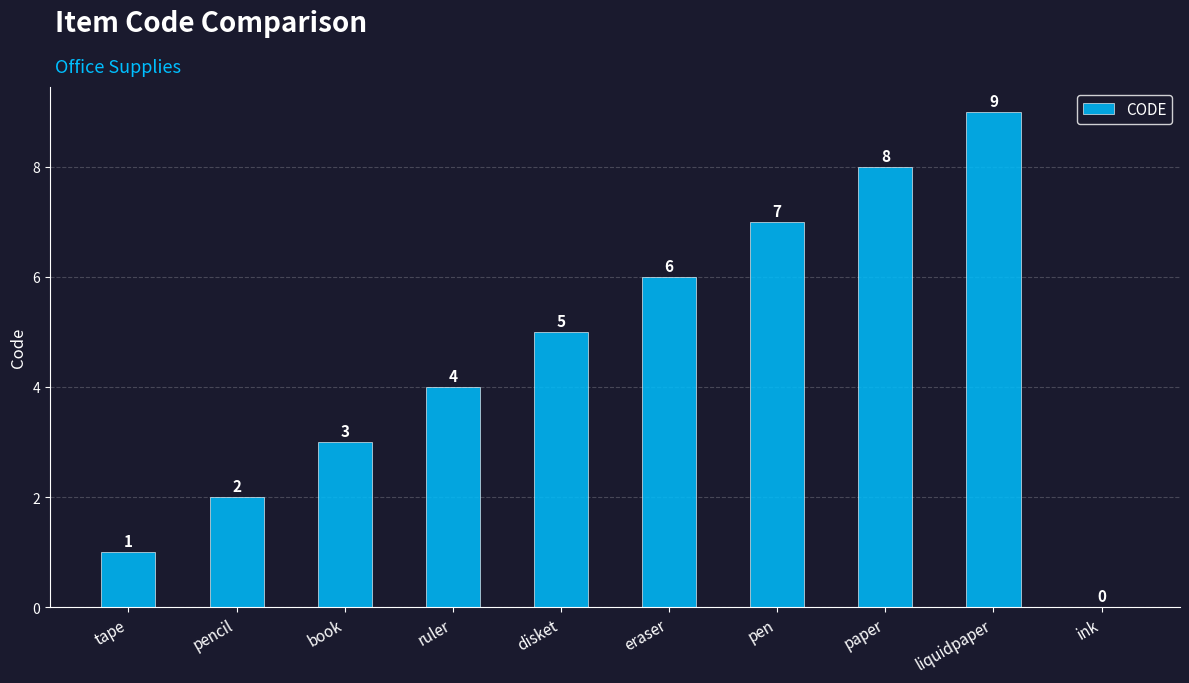

What is the change in value from eraser to paper?

+2